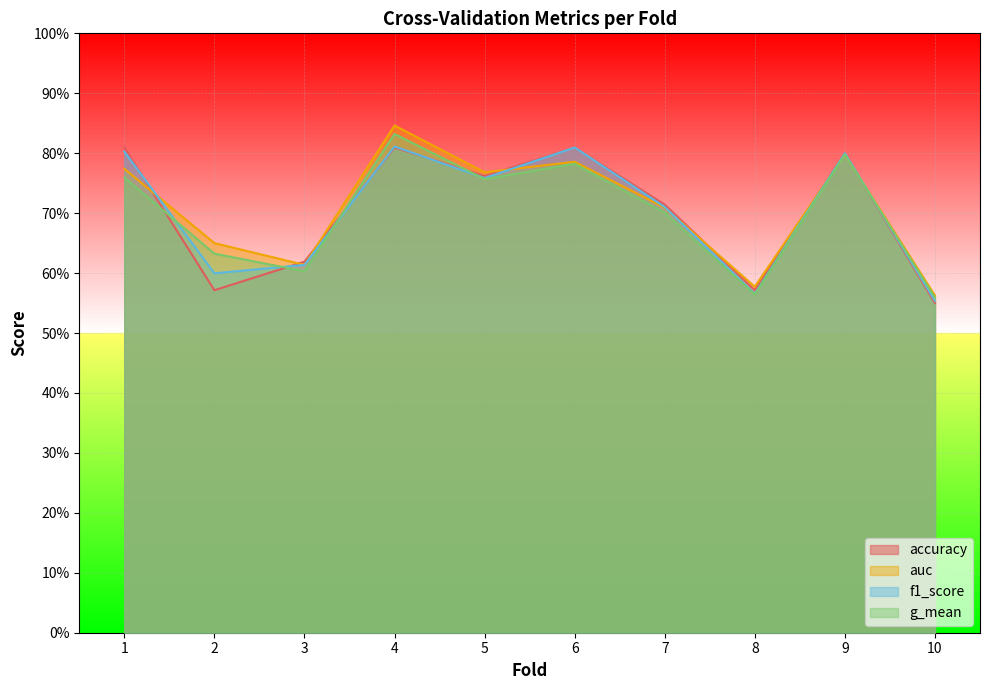

In f1_score, how many points are higher than both neighbors (excluding endpoints)?

3